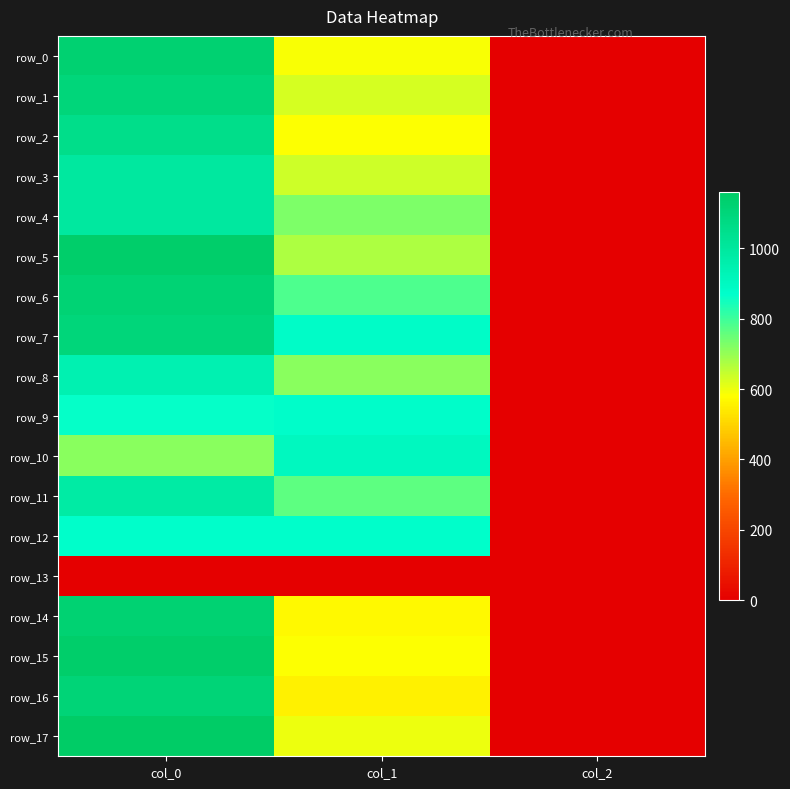

What is the average value of the row_10 series?

539.9